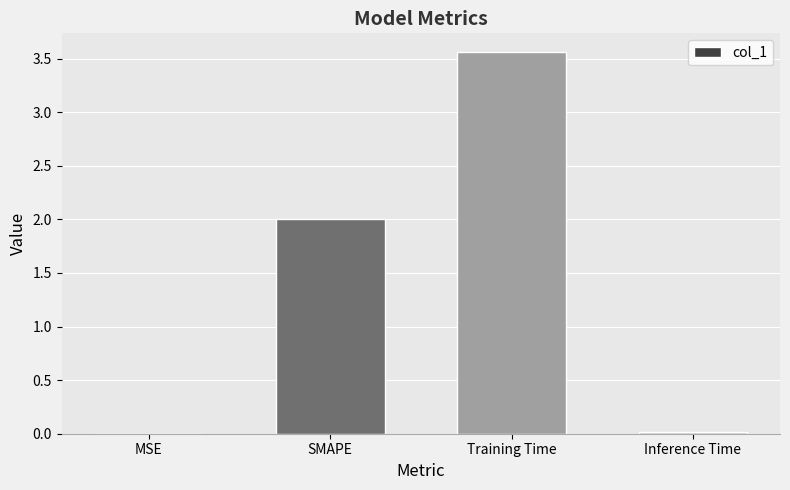

Which label corresponds to the largest value in the chart?

Training Time